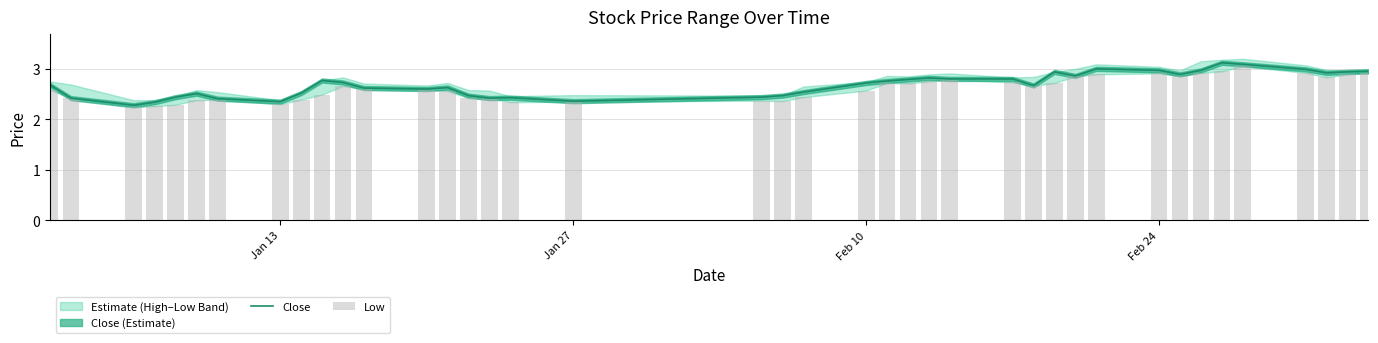

What is the greatest value displayed?

3.1